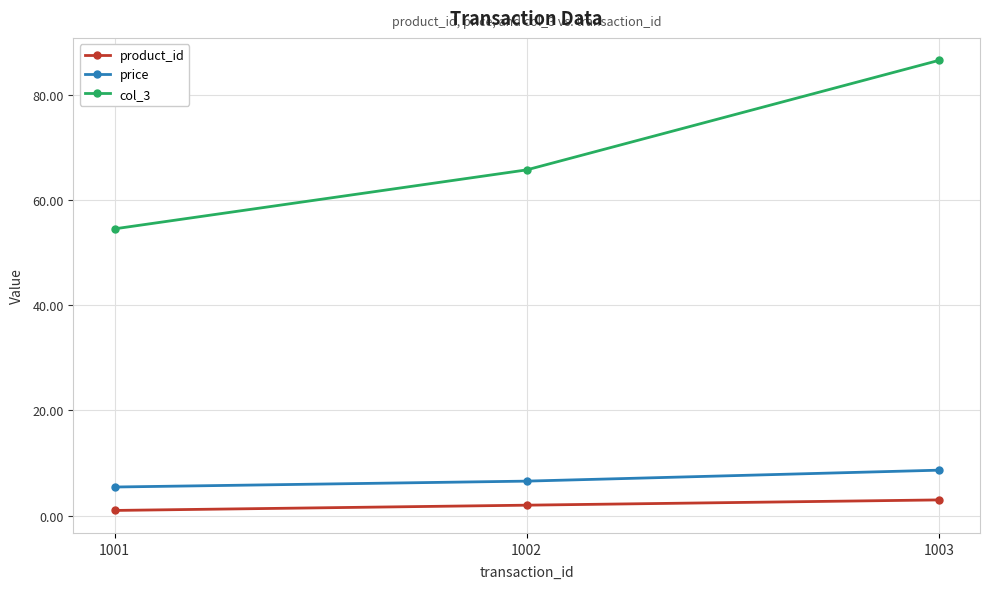

Between 1001 and 1002, which series saw the biggest shift?

col_3